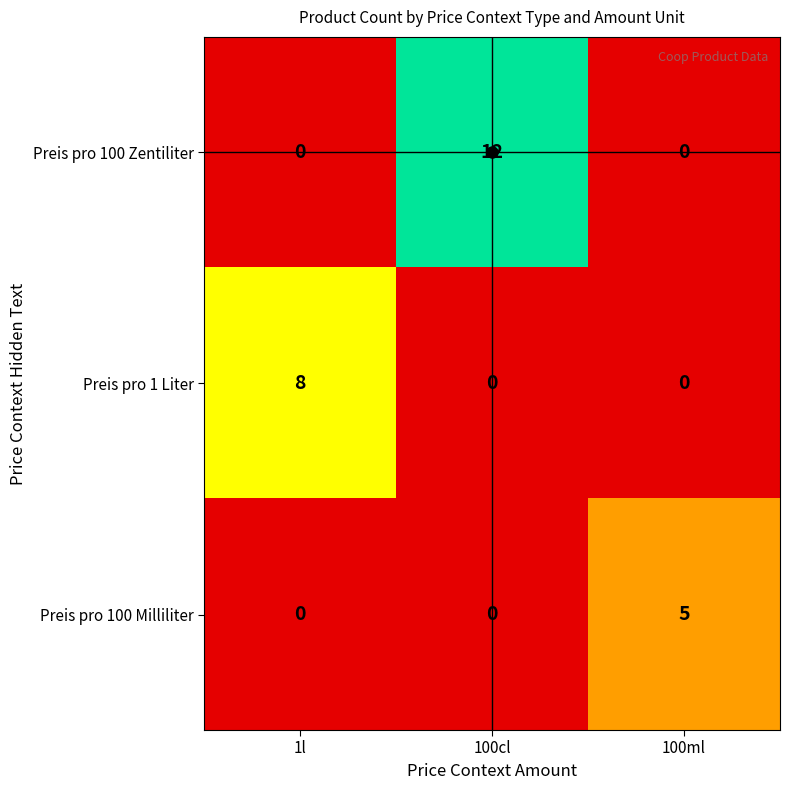

What is the difference between the maximum and minimum values in the Preis pro 100 Zentiliter series?

12